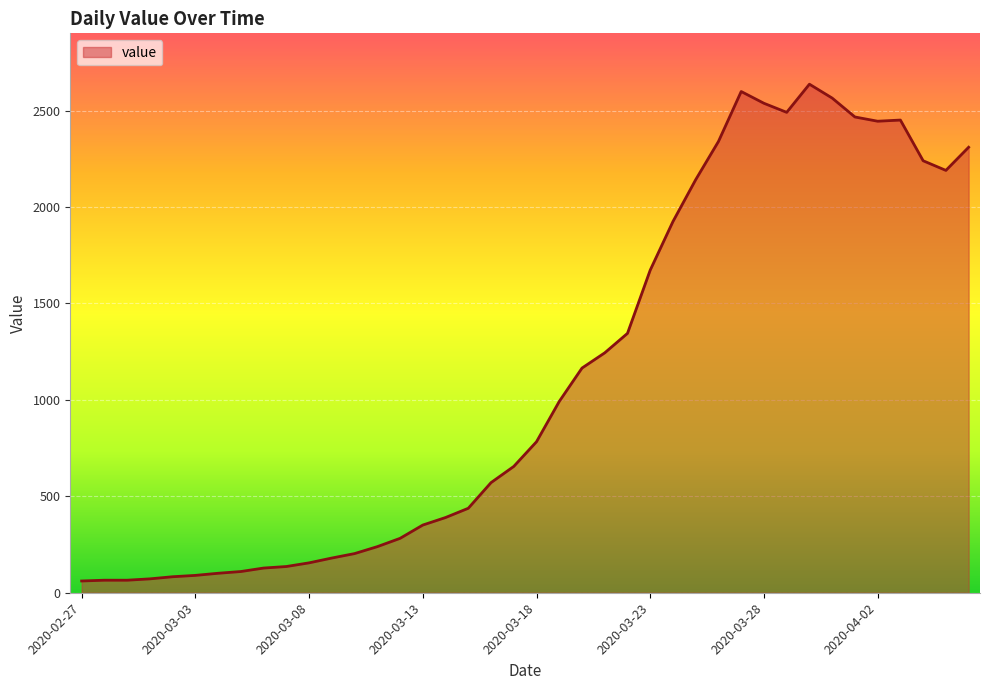

What is the maximum value shown in the chart?

2637